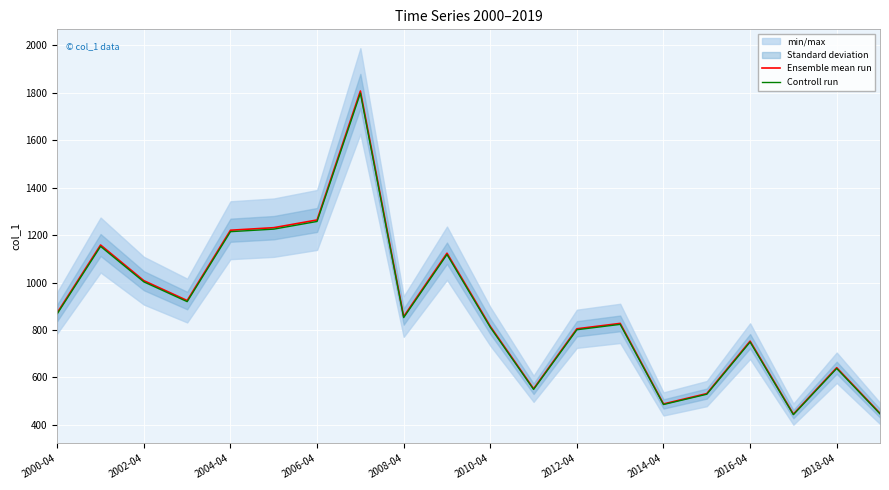

What is the average value of the Ensemble mean run series?

888.6